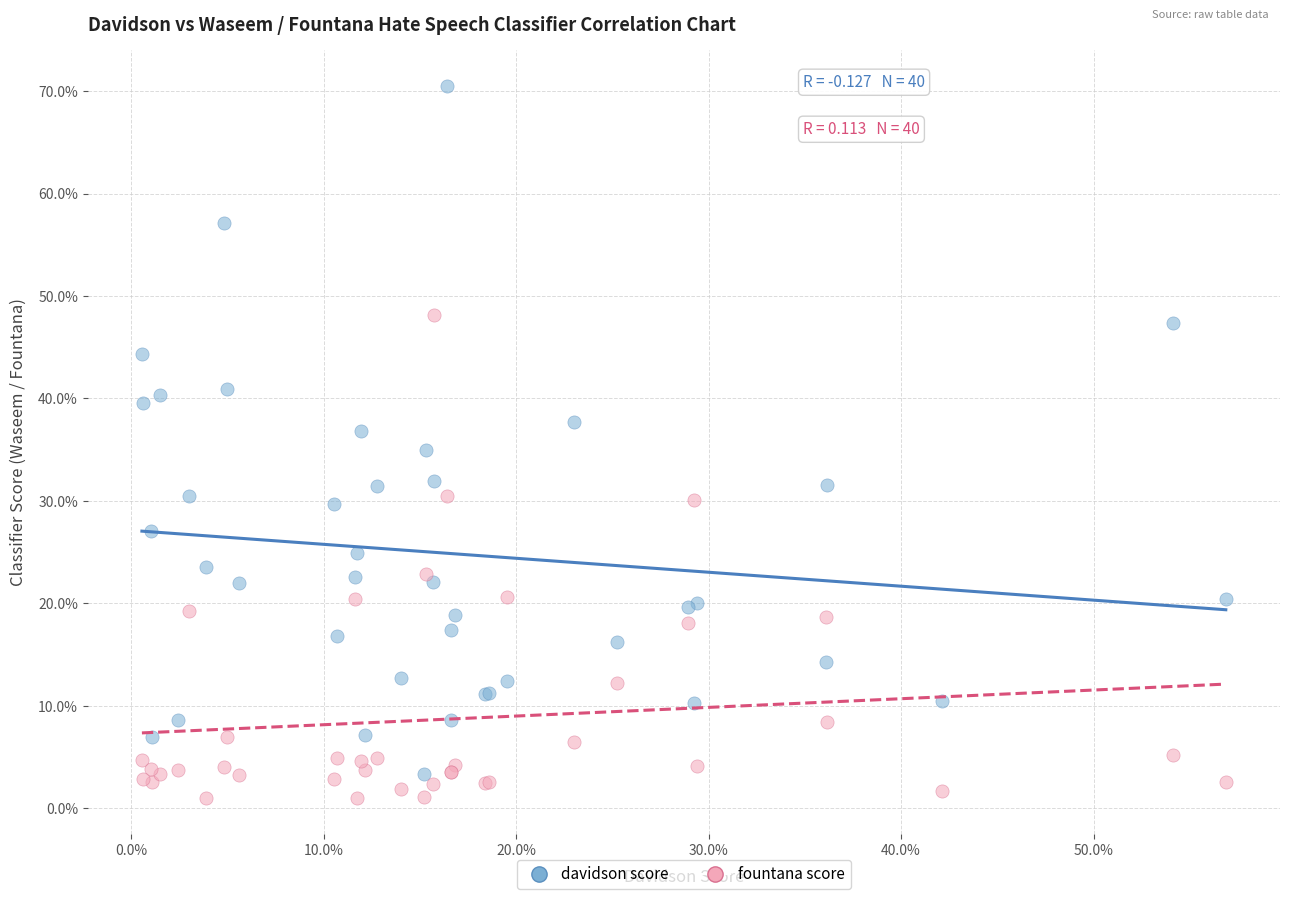

What are all the series names shown in the legend?

davidson score, fountana score